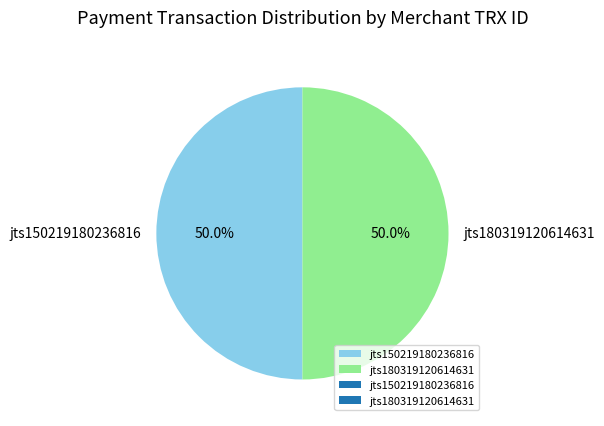

Combined, do jts180319120614631 and jts150219180236816 account for over 50%?

Yes